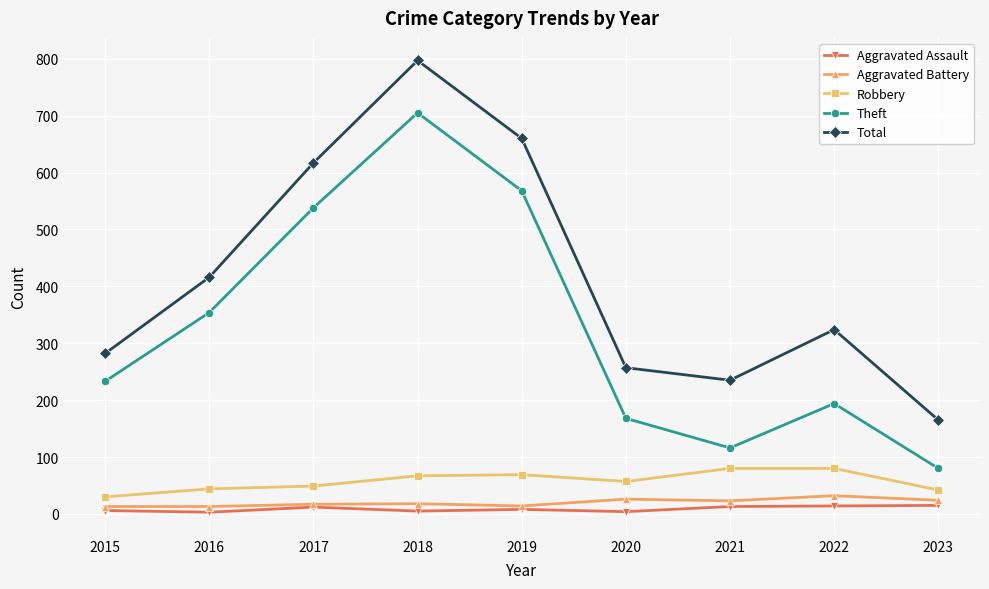

What is the maximum value shown in the chart?

797